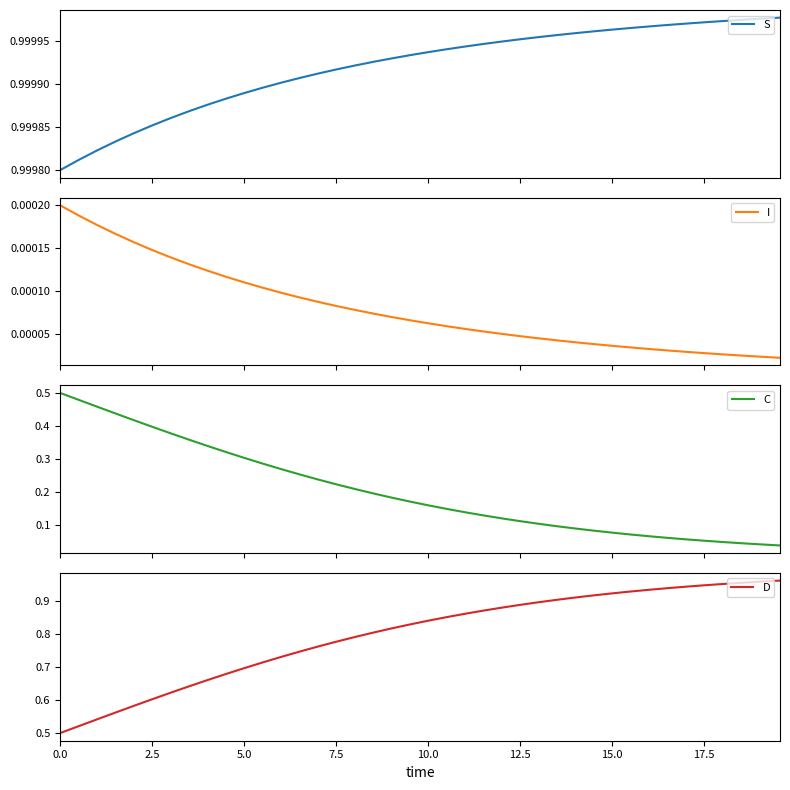

True or false: S and D cross at least once.

False